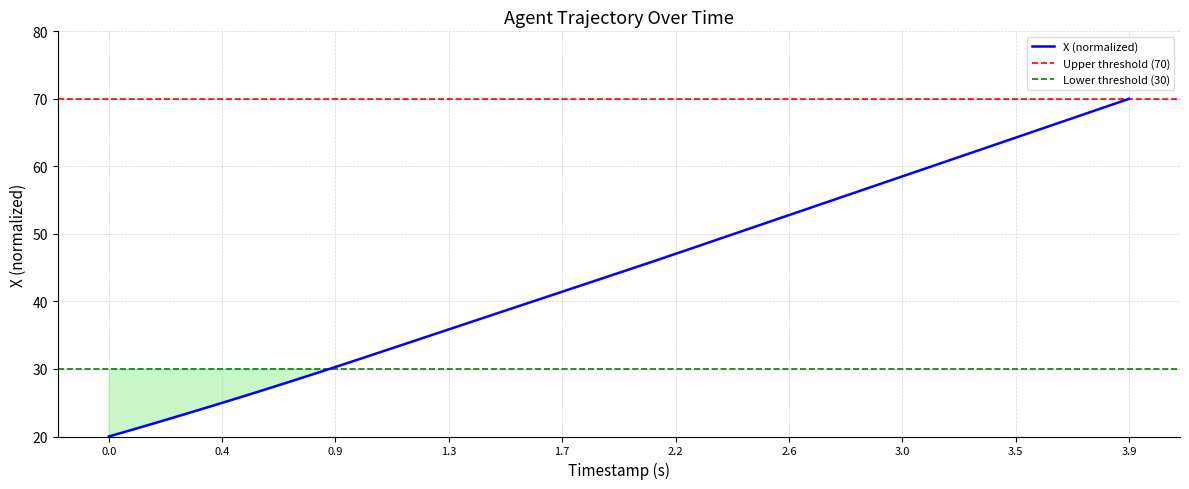

What is the minimum value for X (normalized)?

20.0